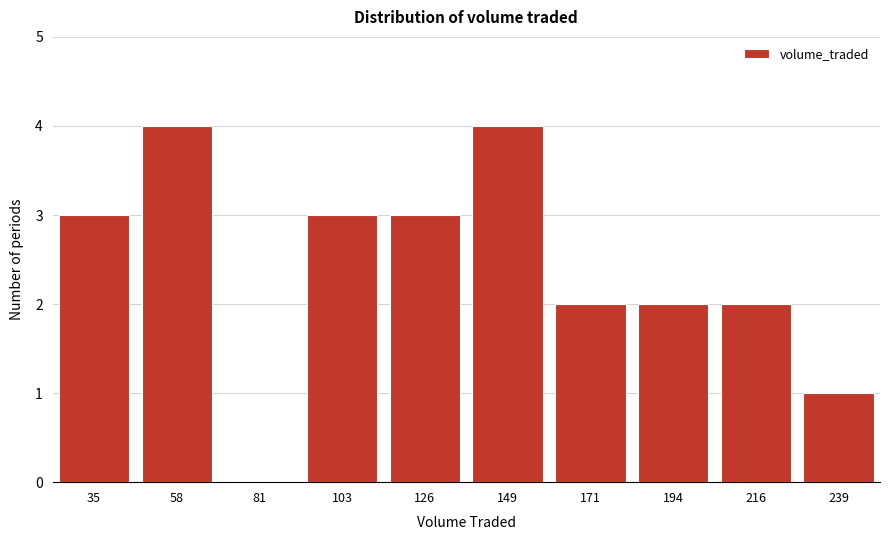

Reading left to right, what are all the values shown in this chart?

35=3	58=4	81=0	103=3	126=3	149=4	171=2	194=2	216=2	239=1